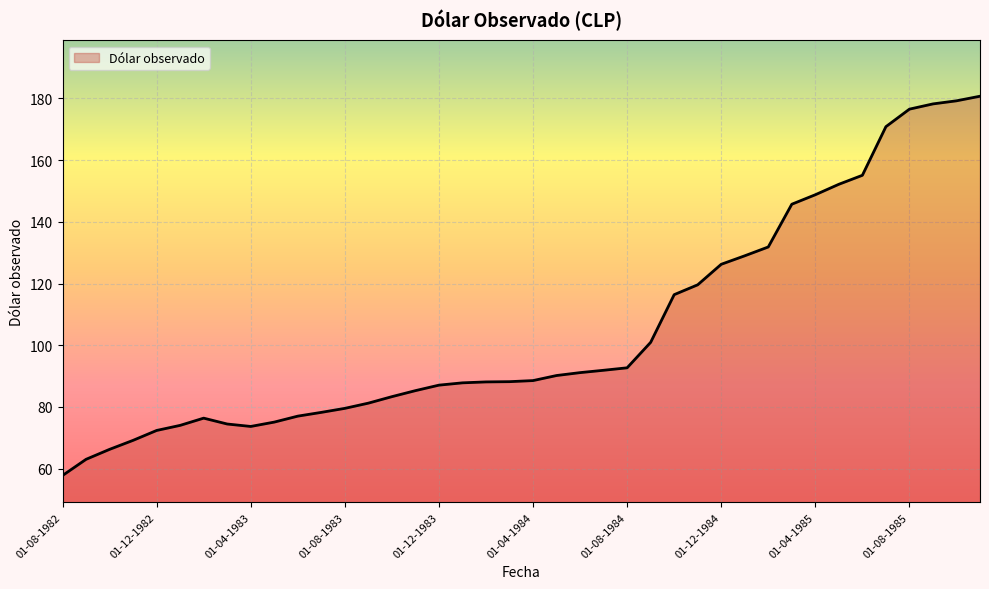

What is the difference between the maximum and minimum values?

122.9